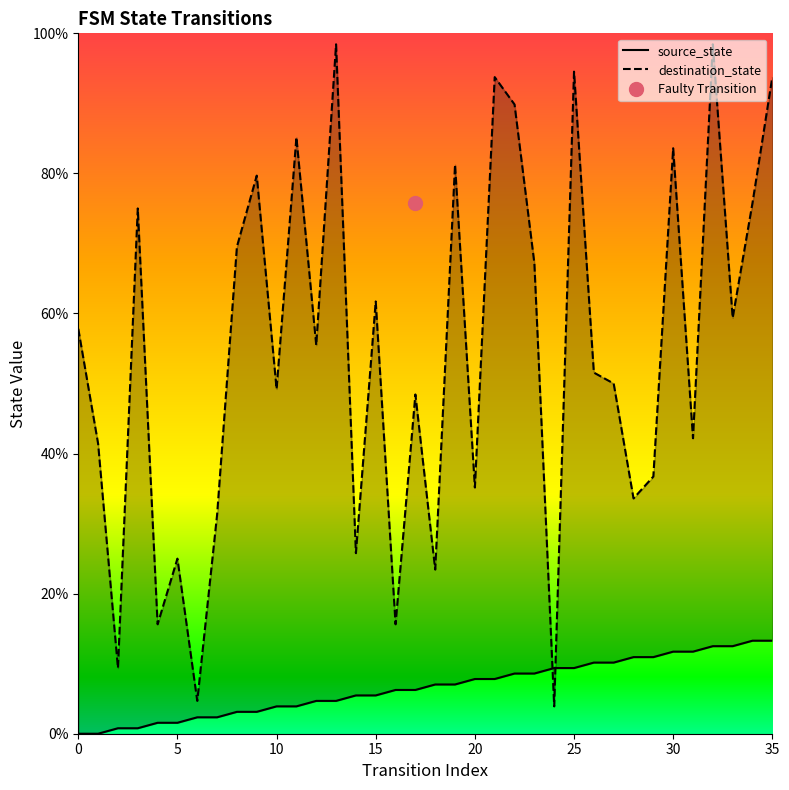

What is the difference between the highest and lowest values at 28?

22.7